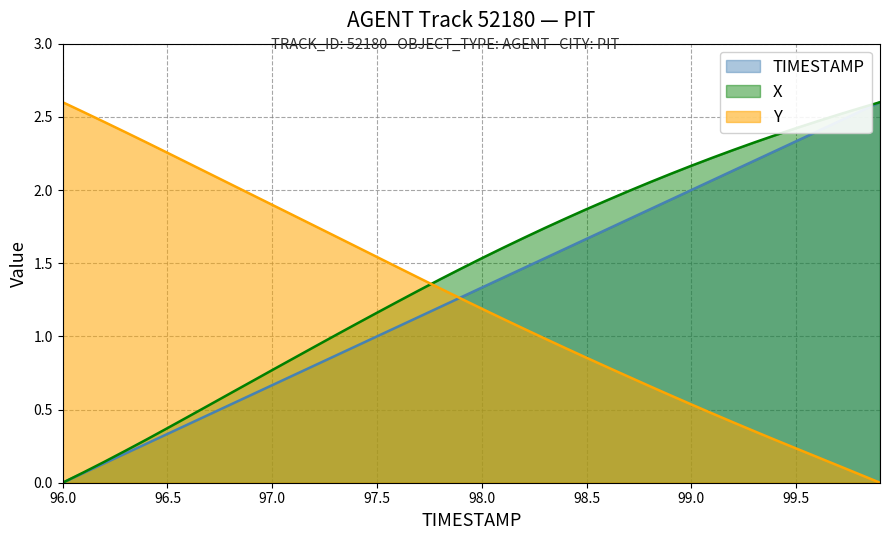

True or false: TIMESTAMP and X intersect in this chart.

False